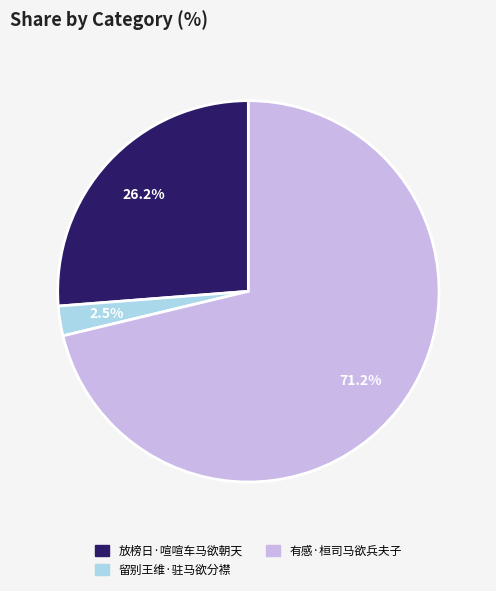

Count the number of slices in the pie.

3